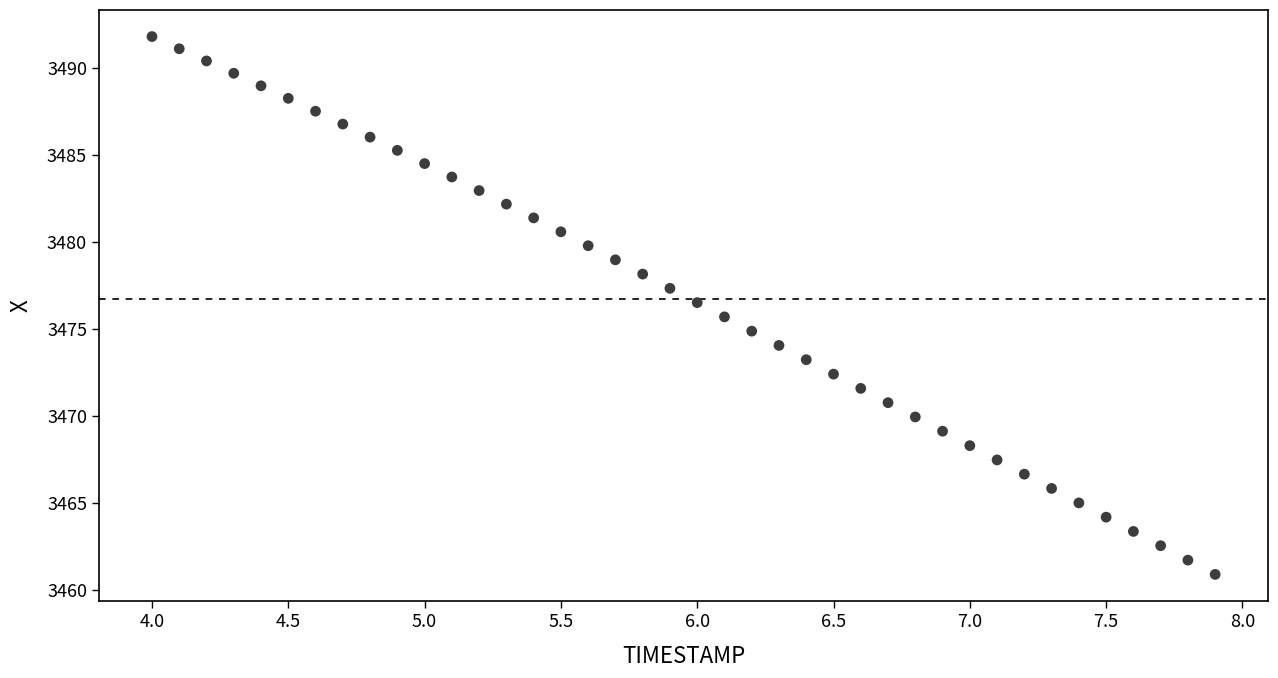

What is the range of X values (max minus min)?

3.9